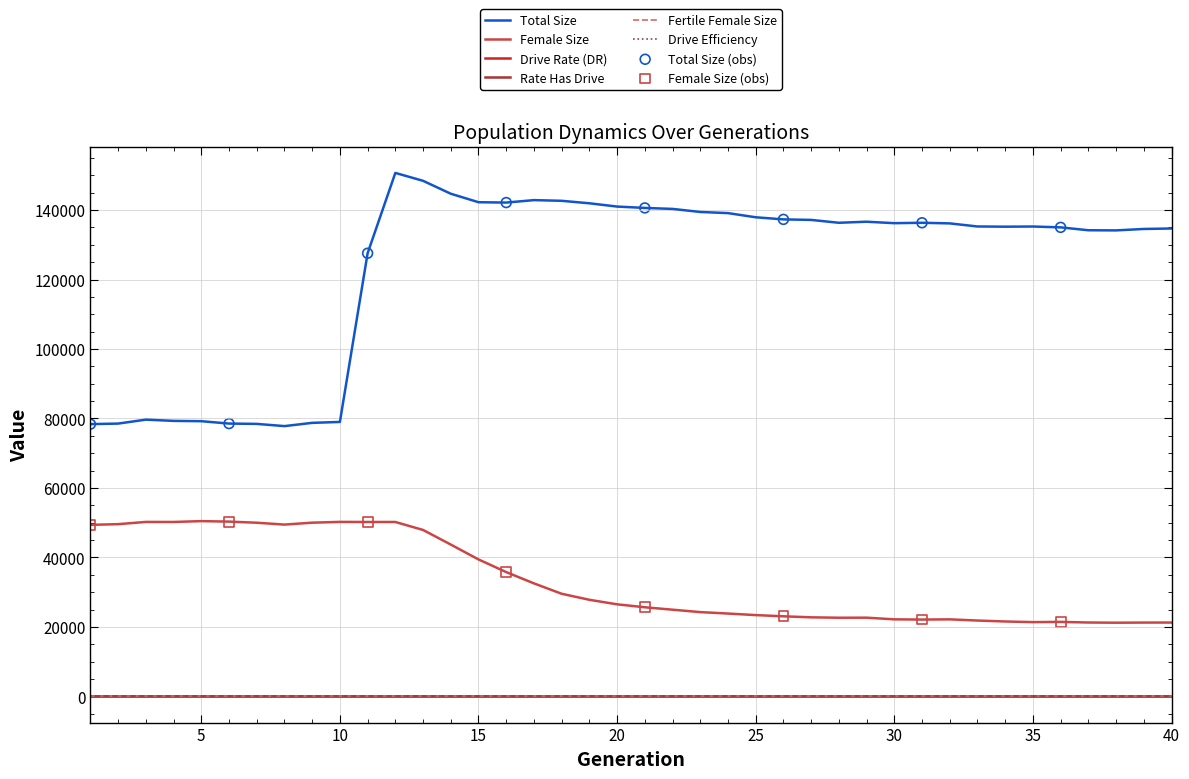

Which series has the largest range (max minus min)?

Total Size